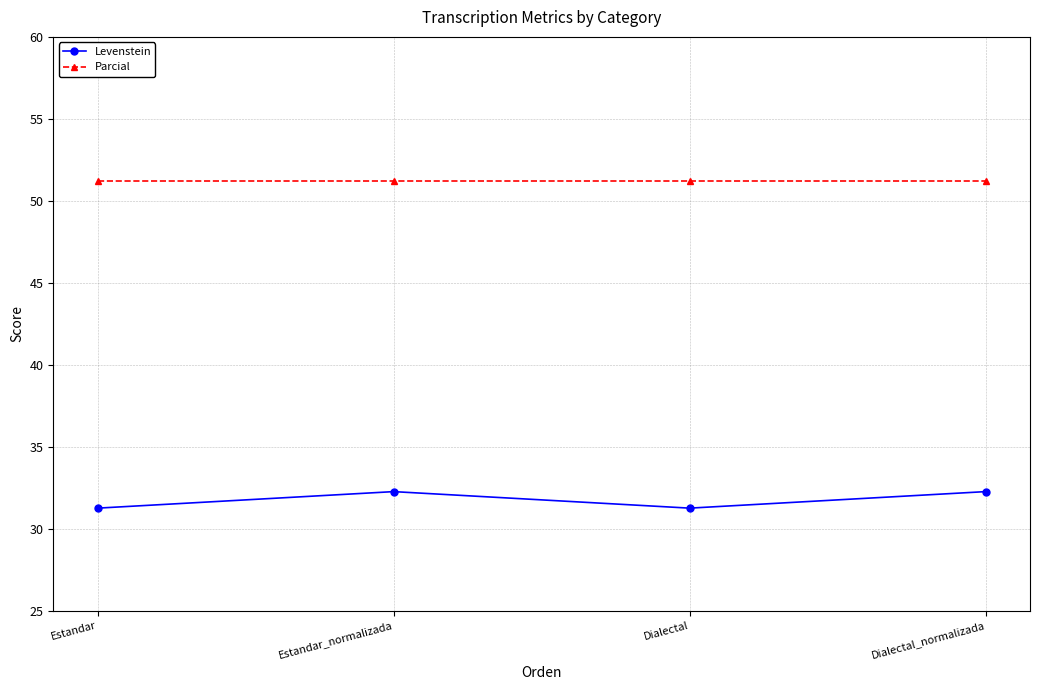

What is the maximum value for Levenstein?

32.3